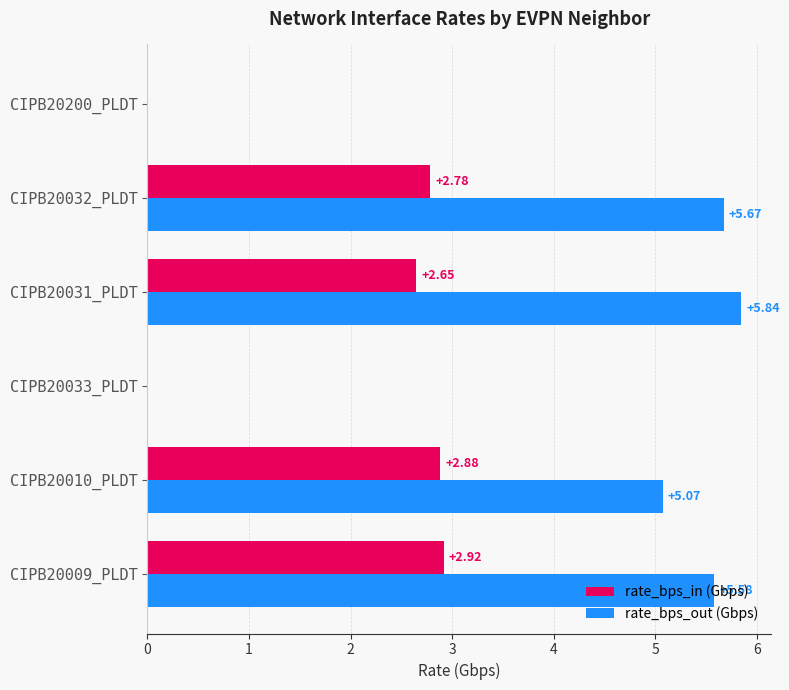

Which series changed the most between CIPB20009_PLDT and CIPB20033_PLDT?

rate_bps_out (Gbps)